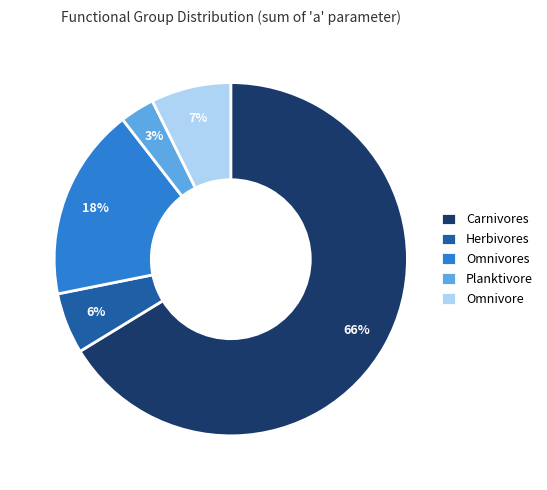

Count the number of slices in the pie.

5